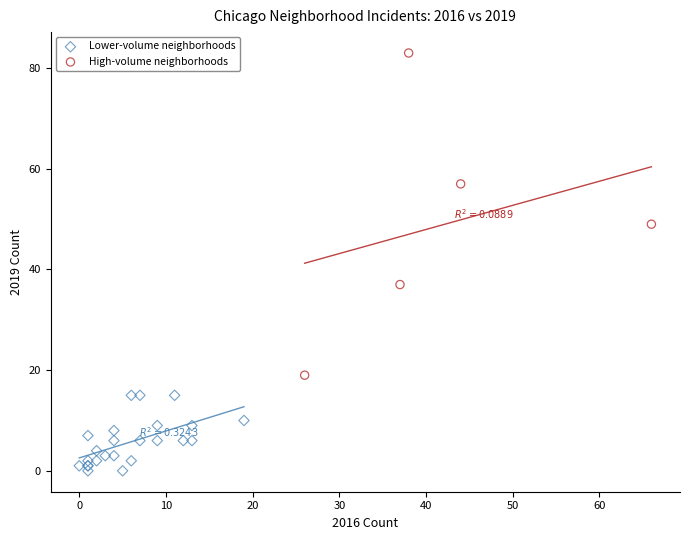

What are all the series names shown in the legend?

Lower-volume neighborhoods, High-volume neighborhoods